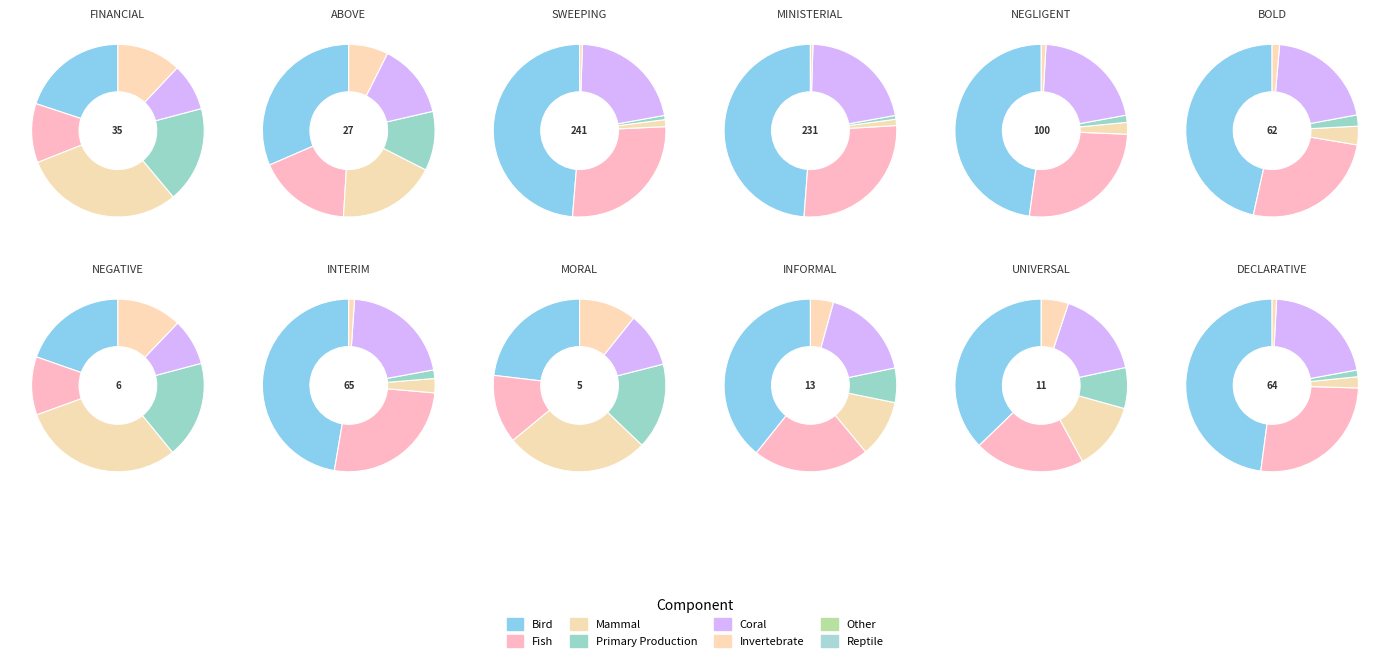

To the nearest percent, what is the difference between the 9 and 11 slice percentages?

6%